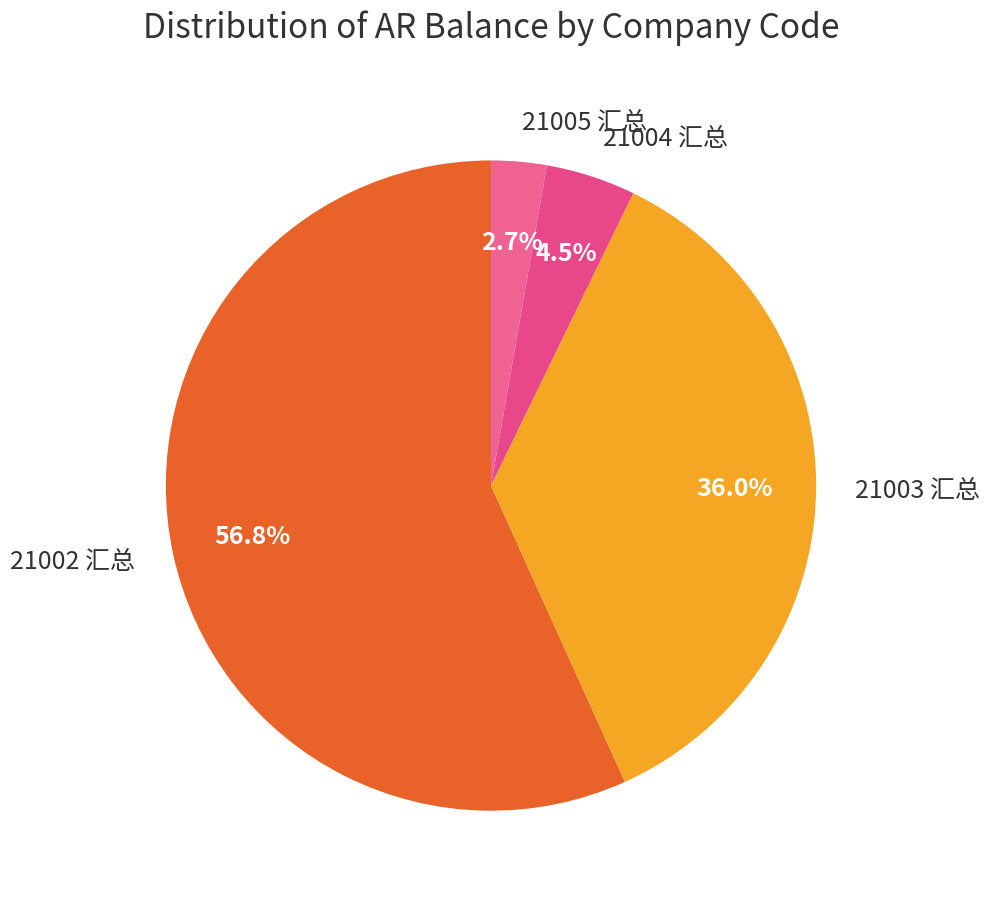

Does 21003 汇总 represent more than half of the total?

No